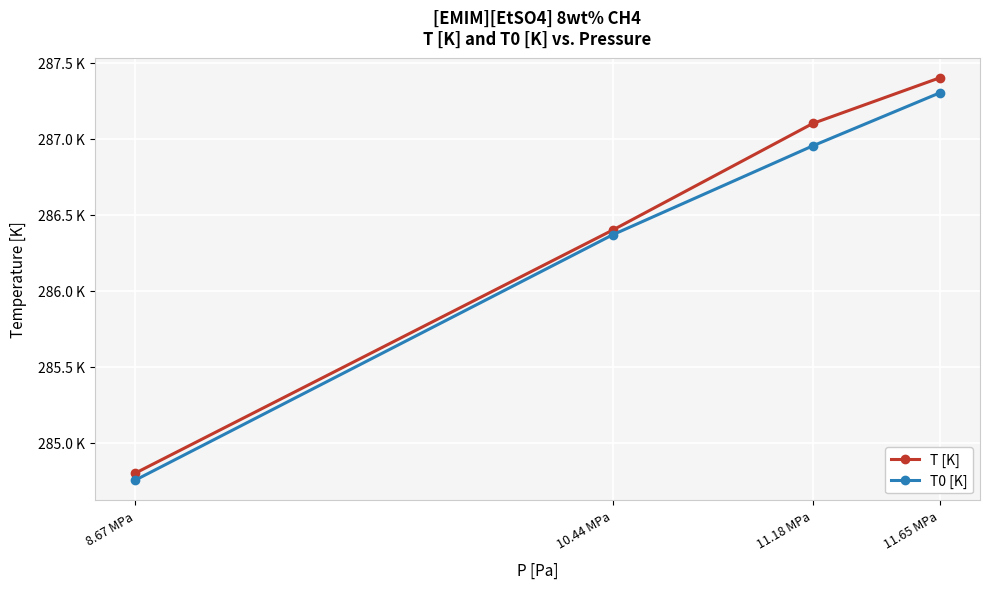

Is it true that T [K] equals 287.1 at 11.18 MPa?

True